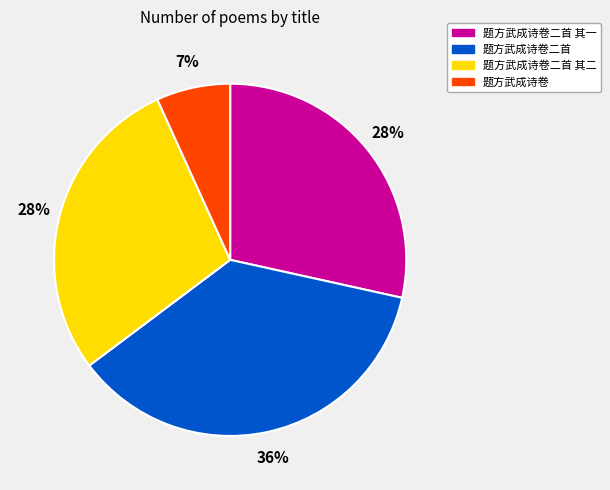

Does any single category account for the majority?

No